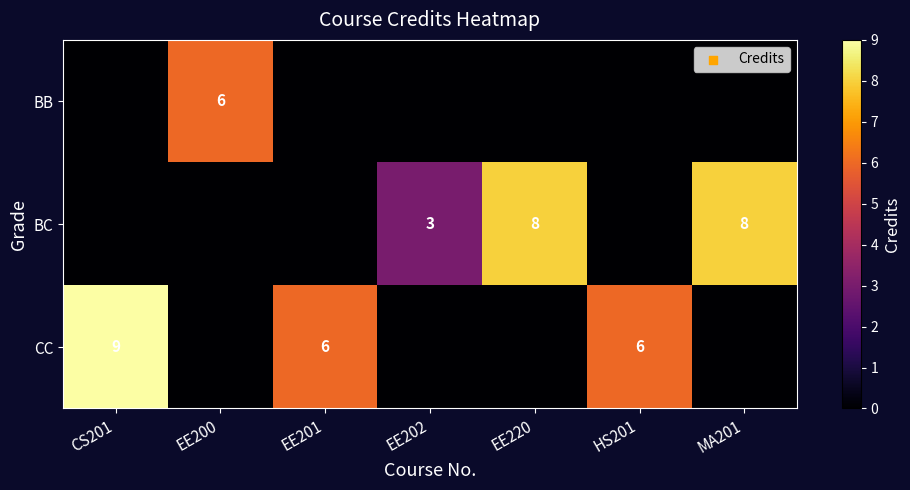

True or false: BC has a value of 1 at EE202.

False